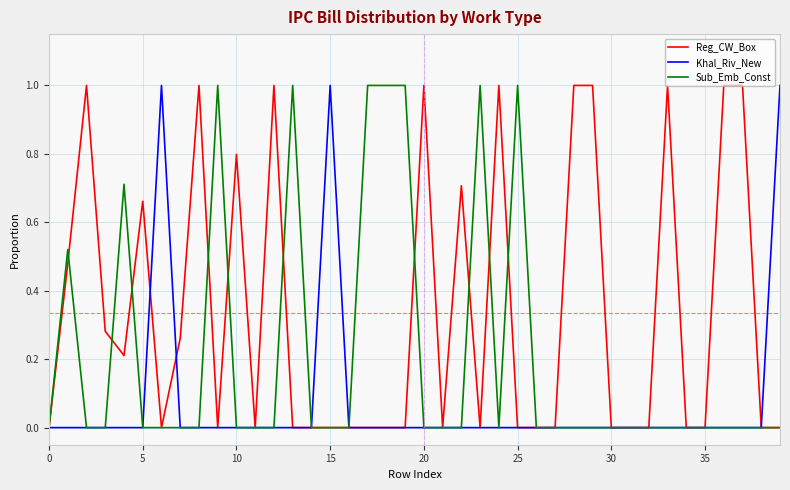

List the series in order of their overall mean, highest first.

Reg_CW_Box, Sub_Emb_Const, Khal_Riv_New